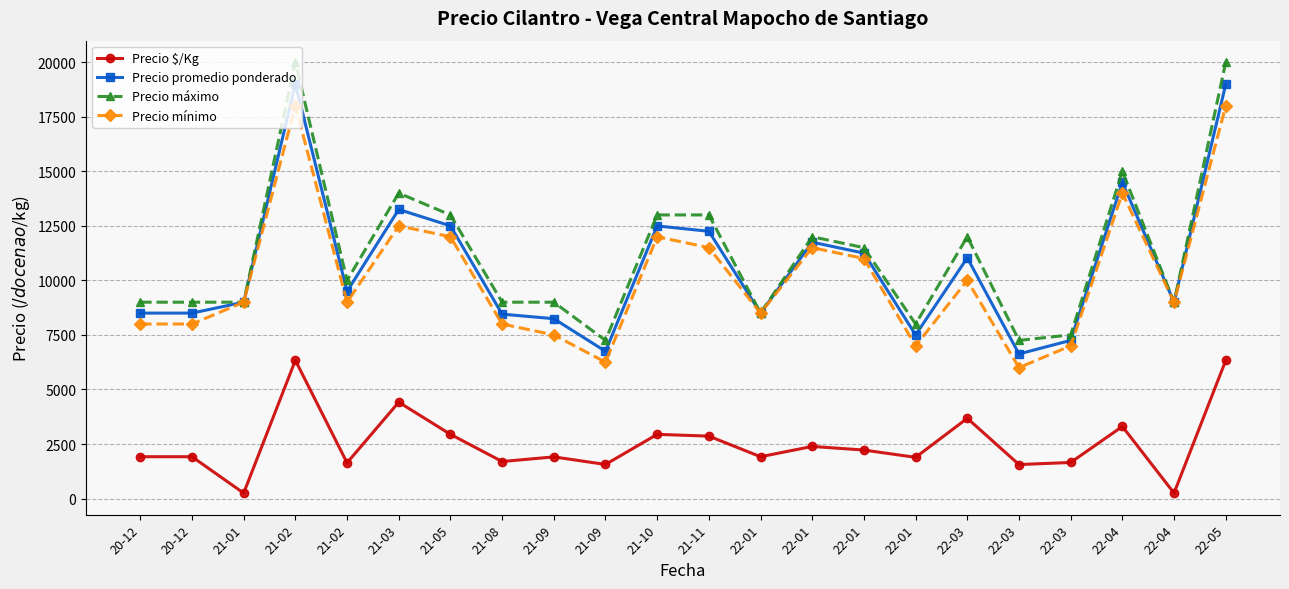

Count the number of categories in the chart.

22